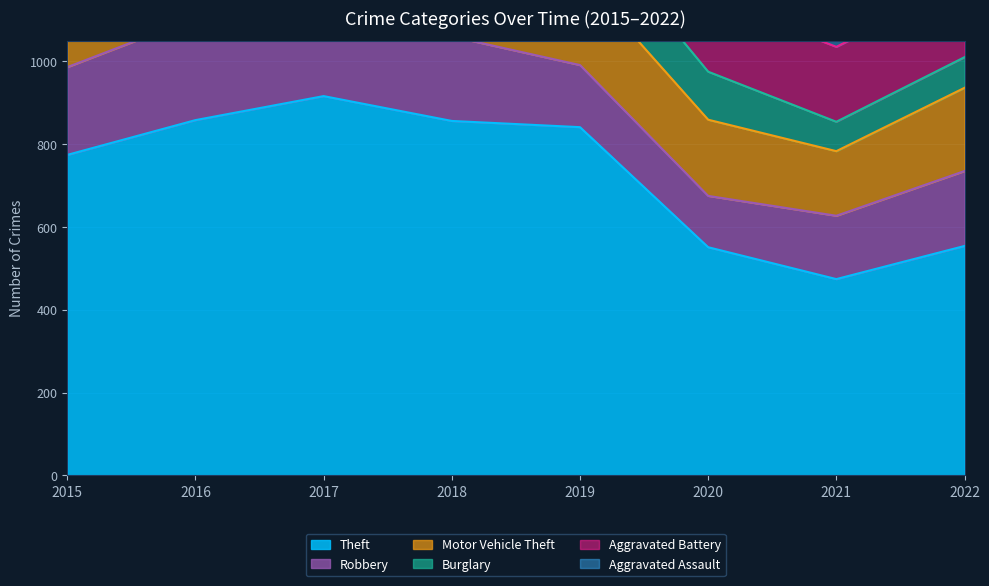

The Motor Vehicle Theft series shows 86 at 2020. True or false?

False